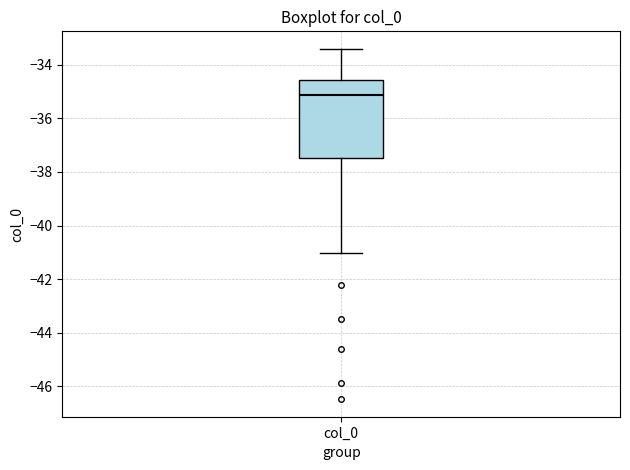

Read this box plot against the y-axis: the position of the median line, the range covered by the box, and the ends of both whiskers. The values are not printed on the chart, so give them approximately, as read against the axis.

median -35.2, box -37.4 to -34.6, whiskers -41.0 to -33.4